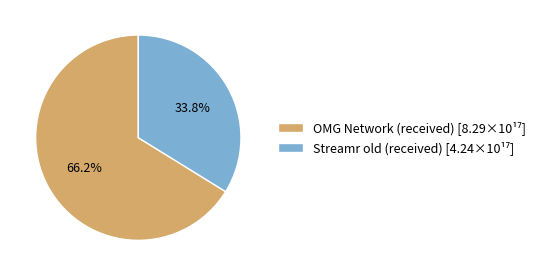

Is it true that OMG Network (received) is 66% of the pie?

True